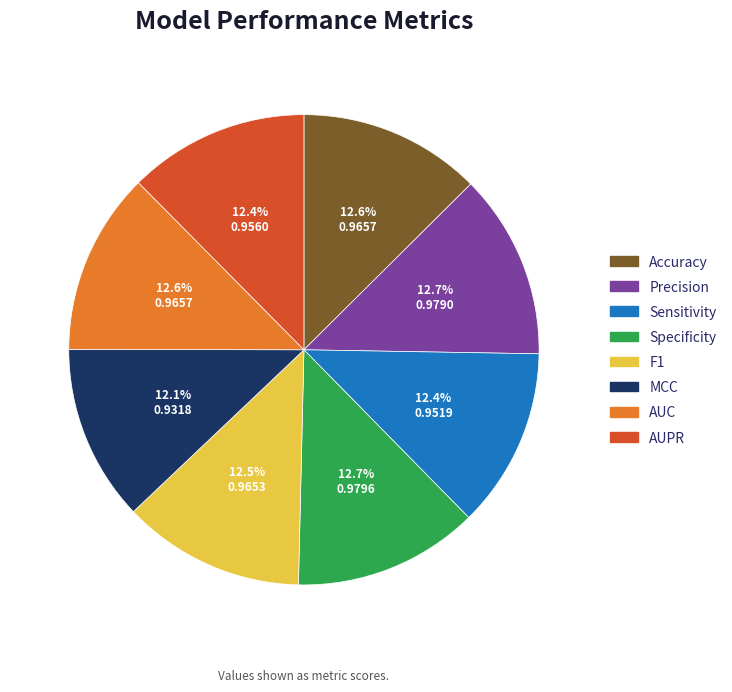

Is there a majority slice in this chart?

No